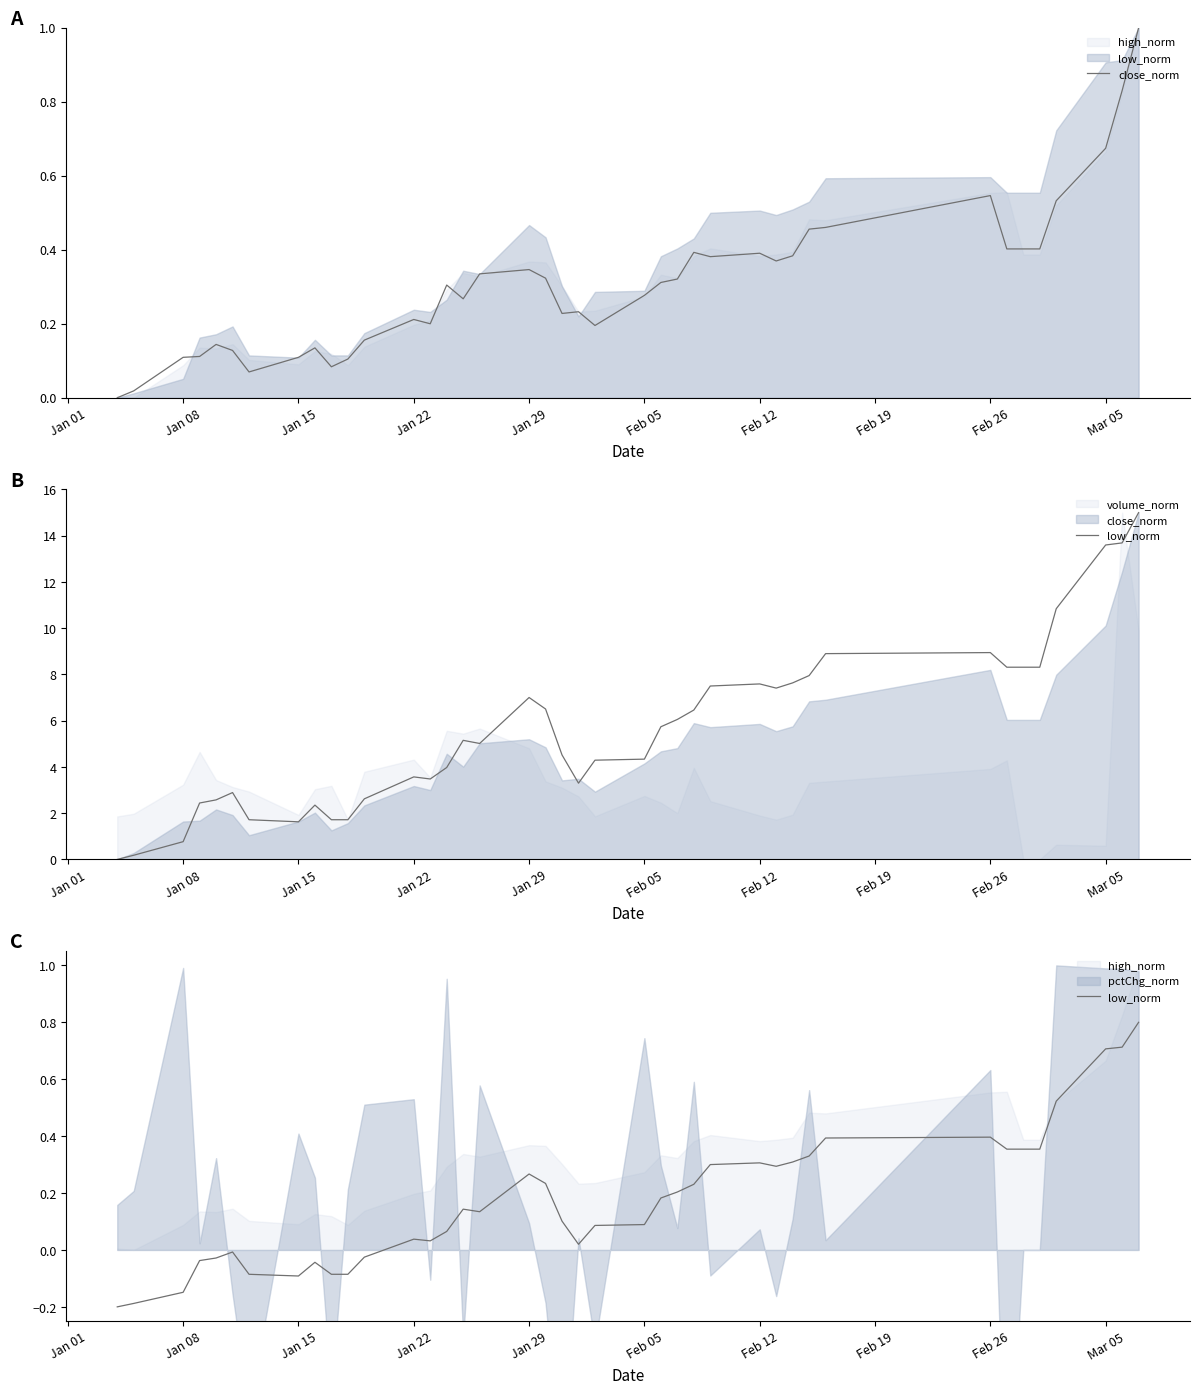

True or false: close_norm and low_norm cross at least once.

True